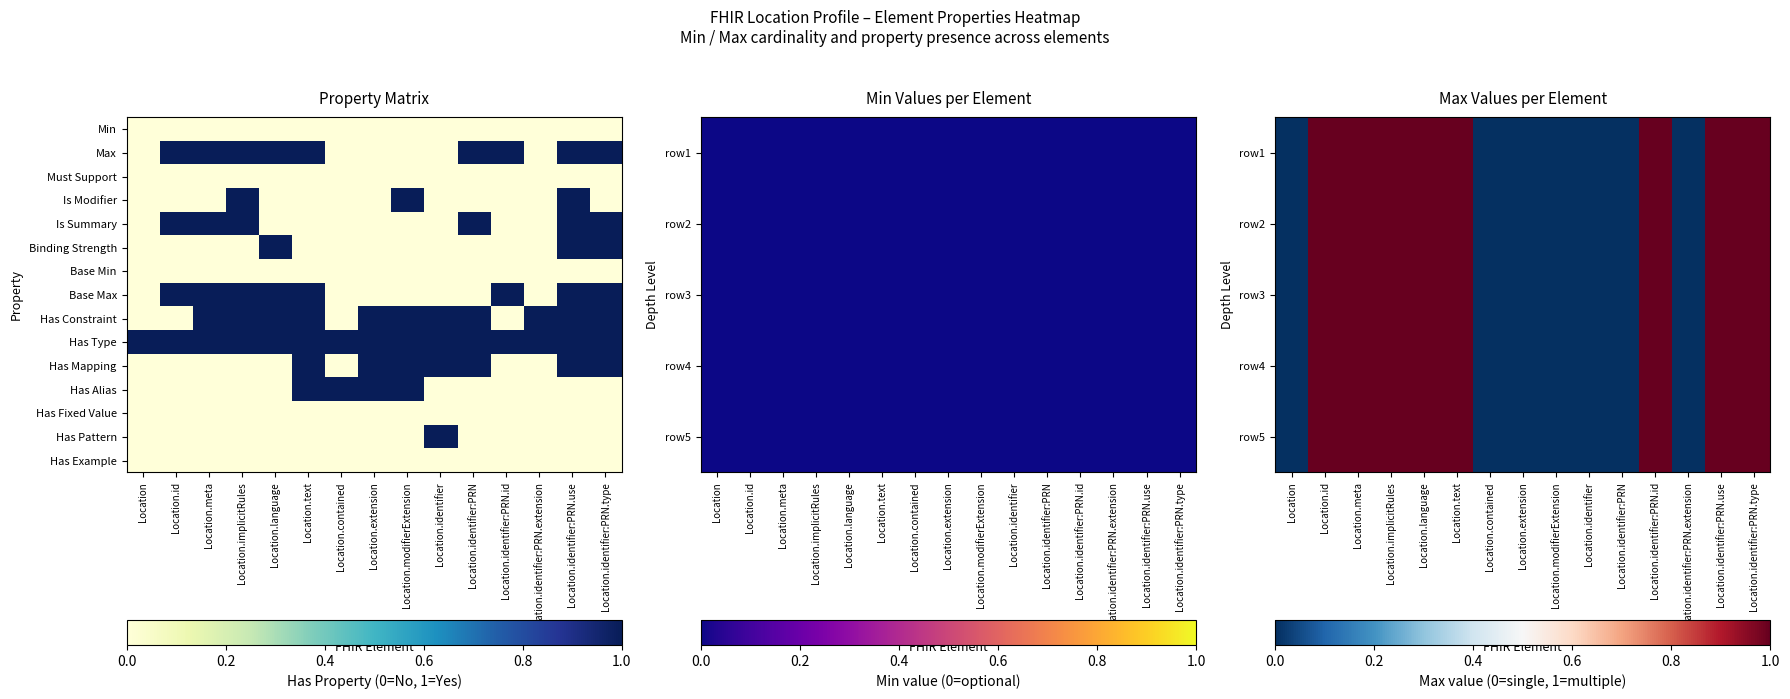

The value of Has Alias at Location.extension is 1. True or false?

True